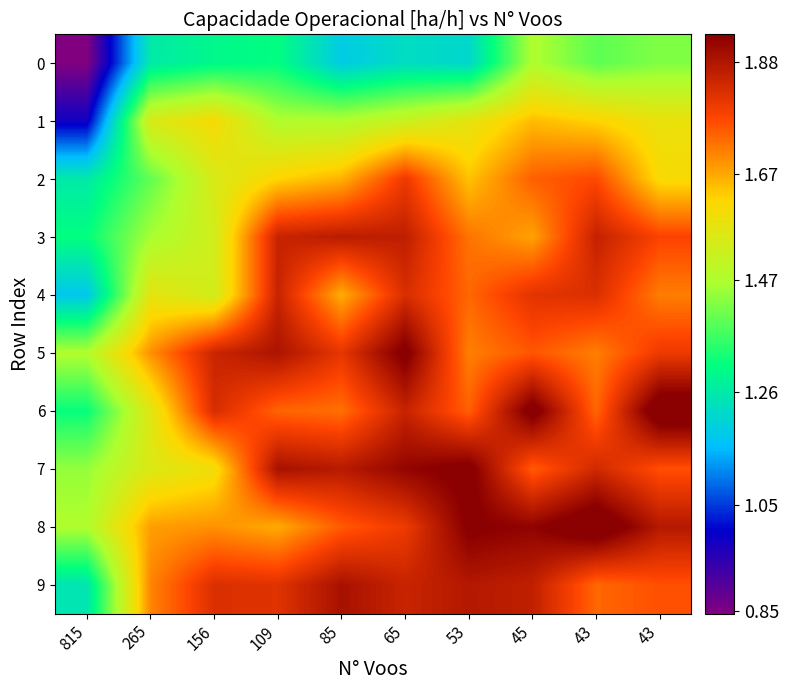

At which category is the sum across all series the highest?

45